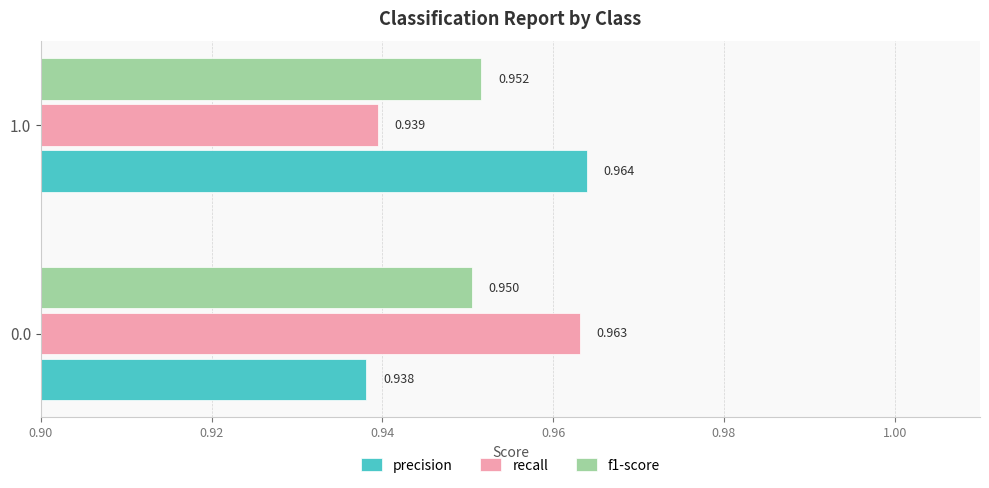

Which series has the largest range (max minus min)?

precision